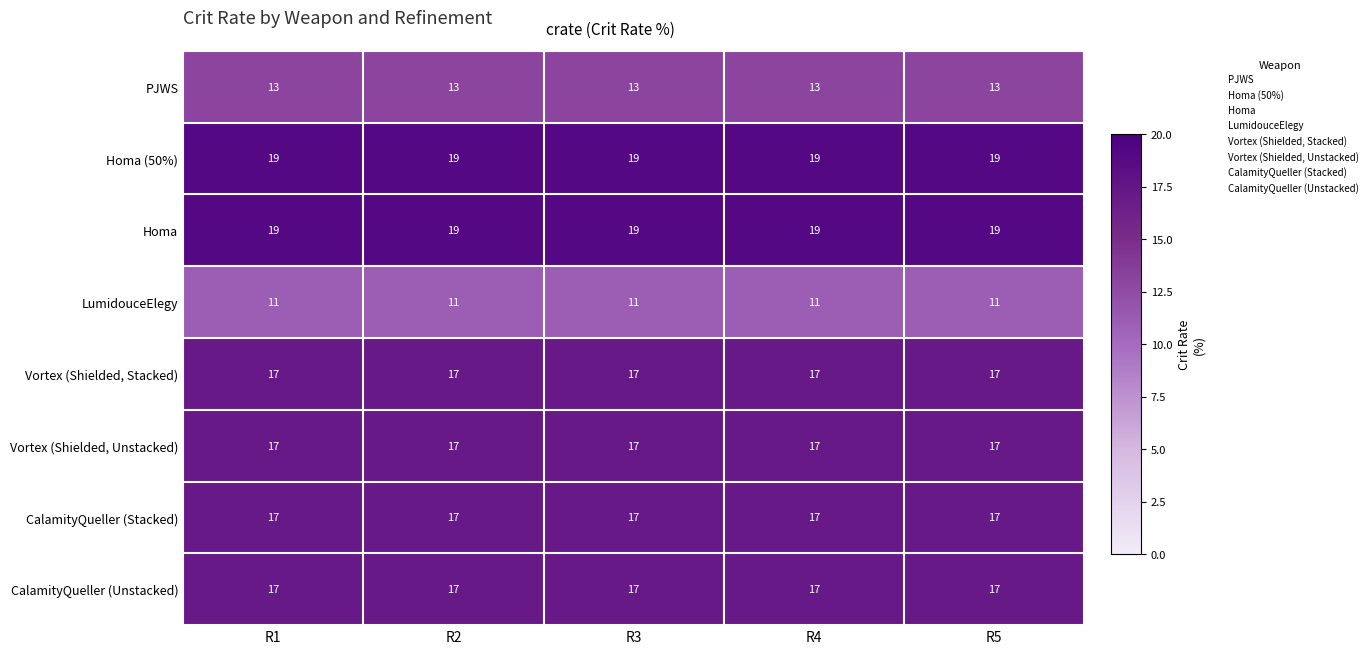

What is the spread (max minus min) of values at R4?

8